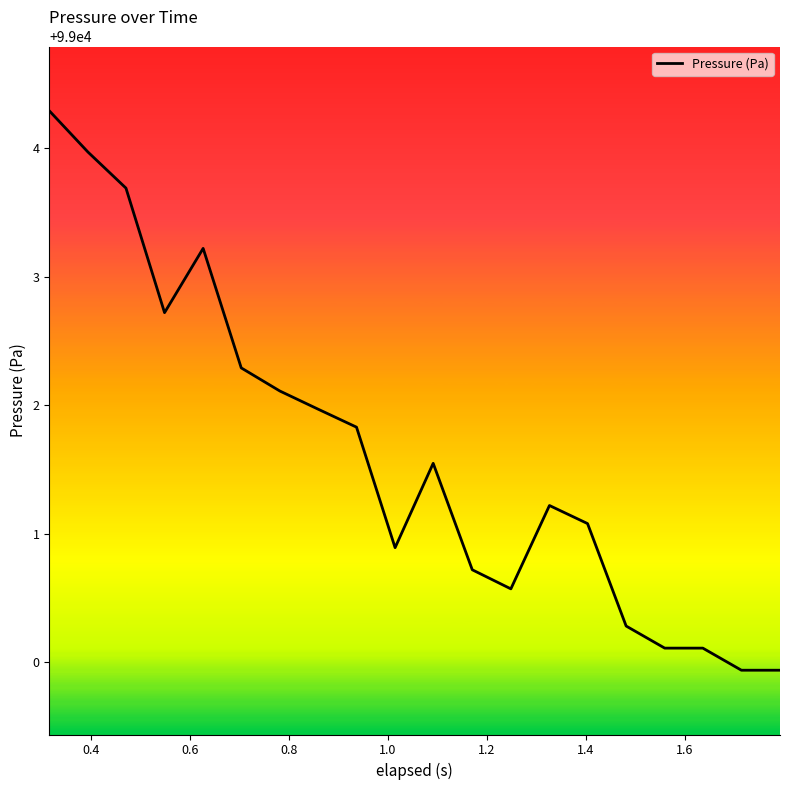

What is the difference between the maximum and minimum values?

4.4